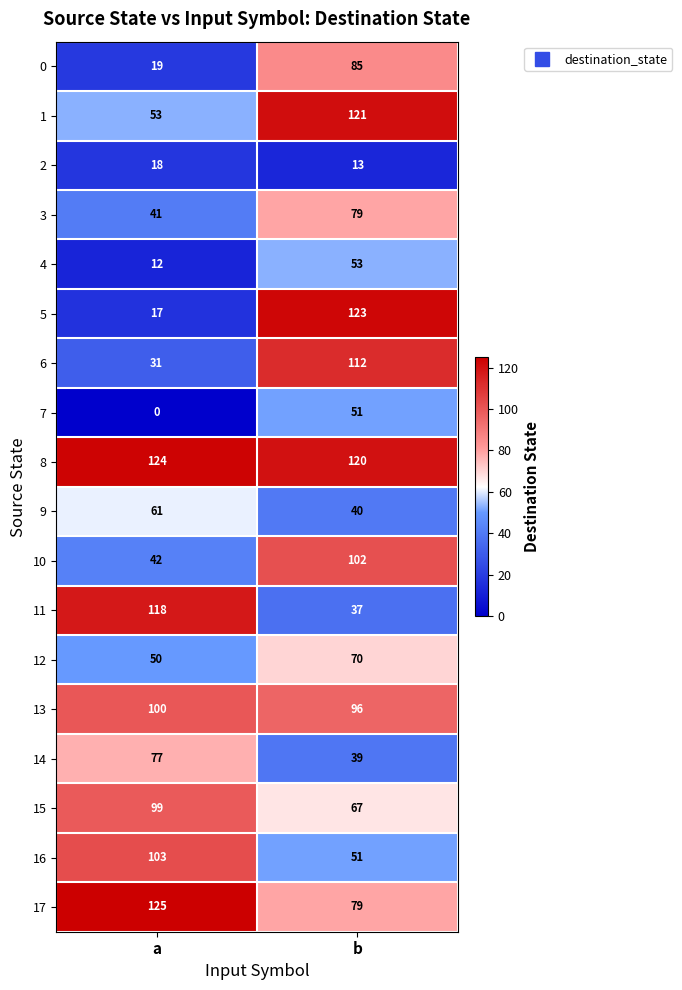

Which category has the lowest value across all series?

a